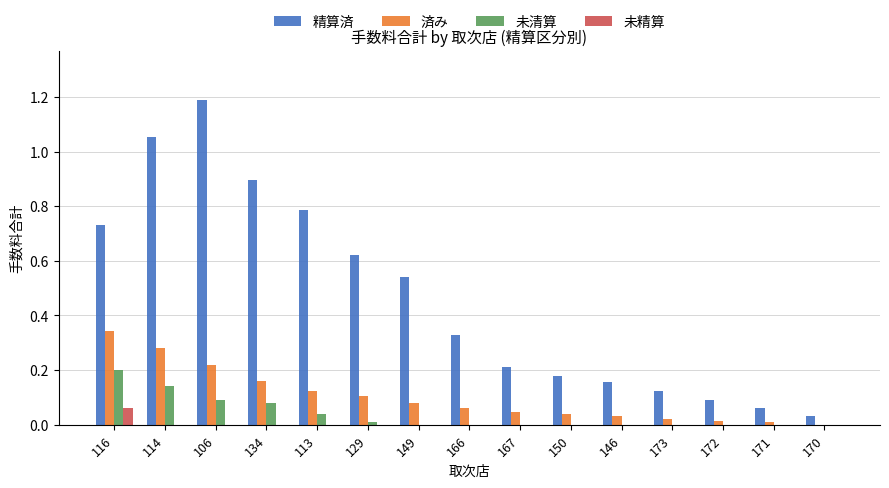

What is the total value across all series at 113?

1.0